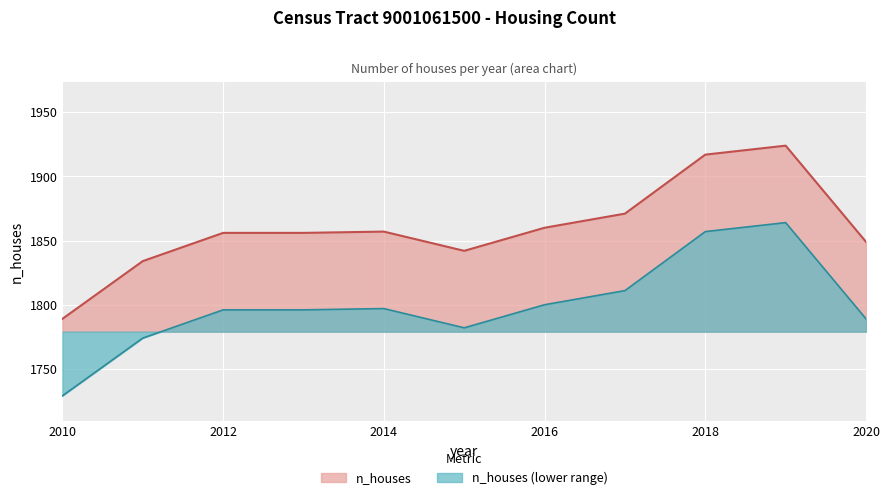

Reading right to left, what are all the values shown in this chart?

2020=1849	2019=1924	2018=1917	2017=1871	2016=1860	2015=1842	2014=1857	2013=1856	2012=1856	2011=1834	2010=1789